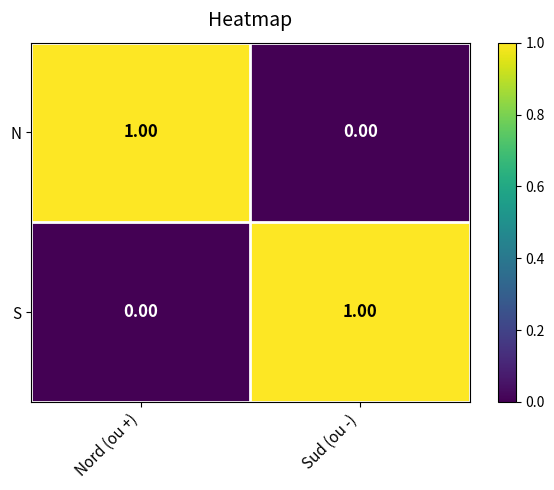

What is the greatest value displayed?

1